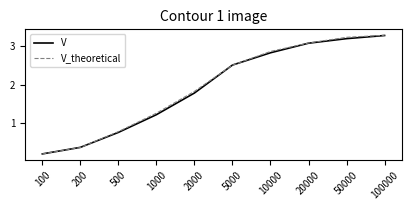

What is the average value of the V series?

1.9